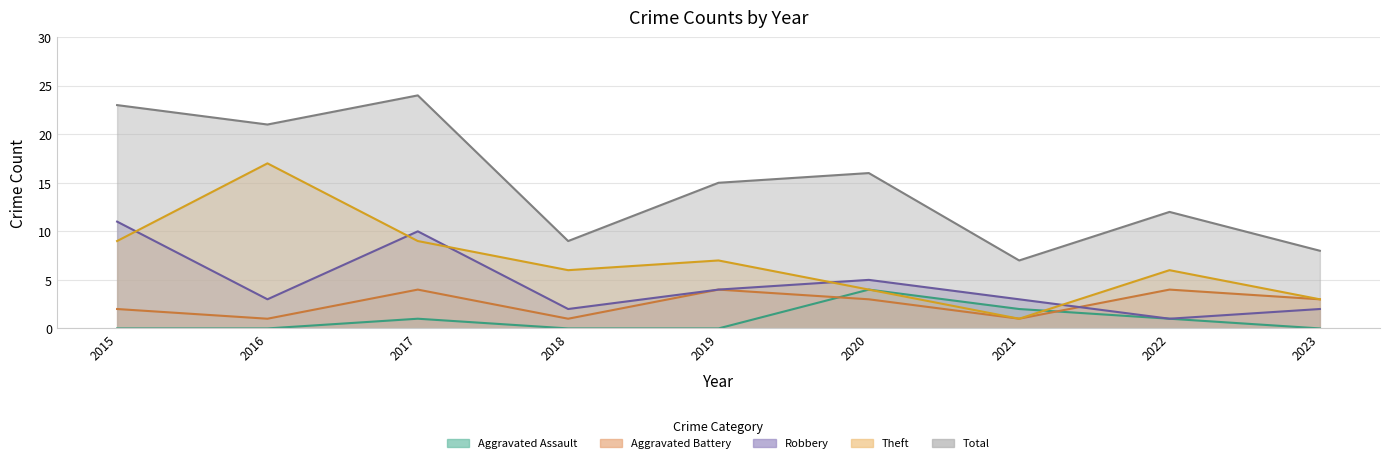

The Total series shows 27 at 2020. True or false?

False